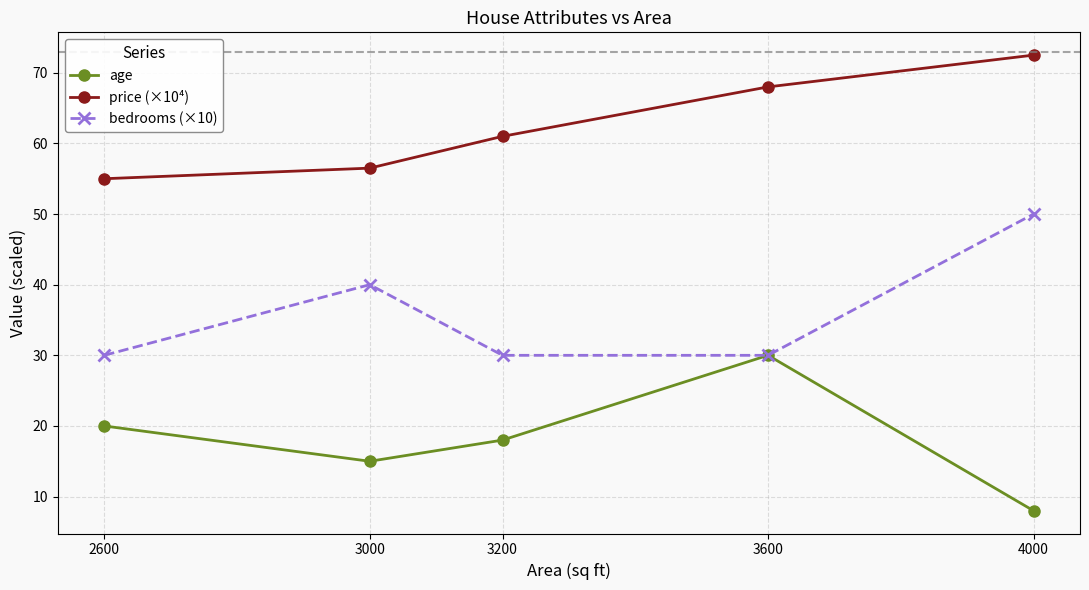

At which category is the sum across all series the highest?

4000